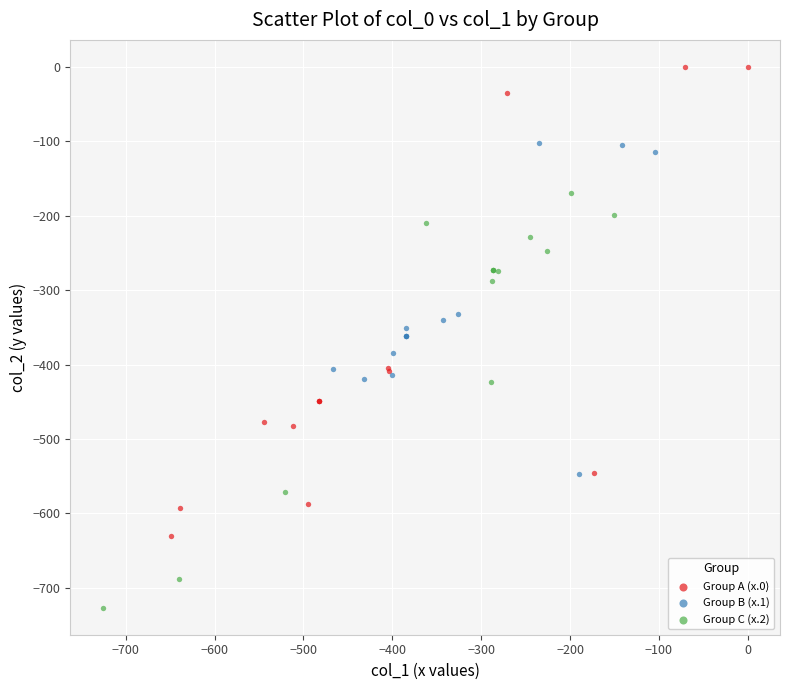

Which series contains the highest Y value?

Group A (x.0)